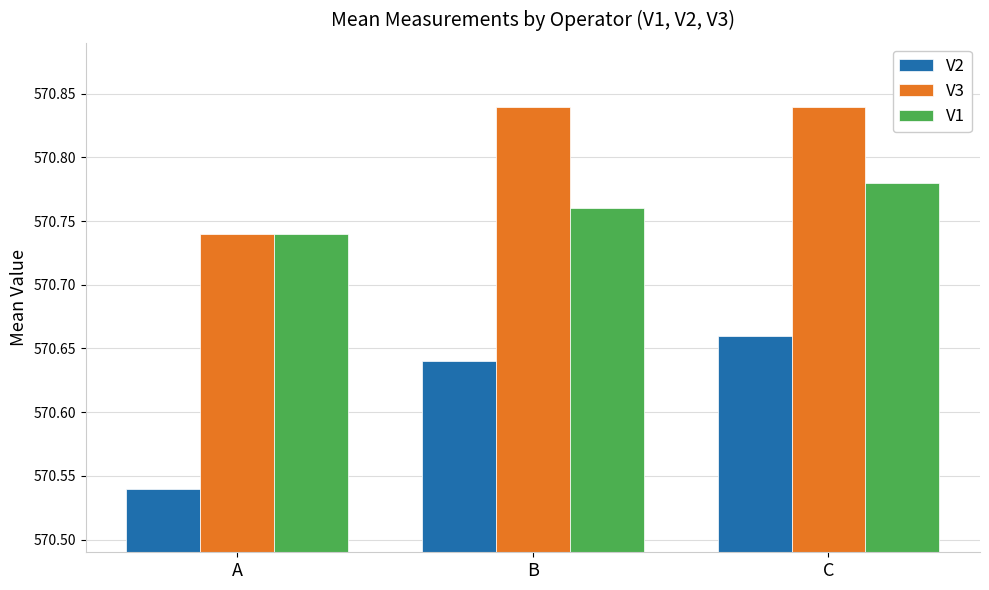

What are all the series names shown in the legend?

V2, V3, V1